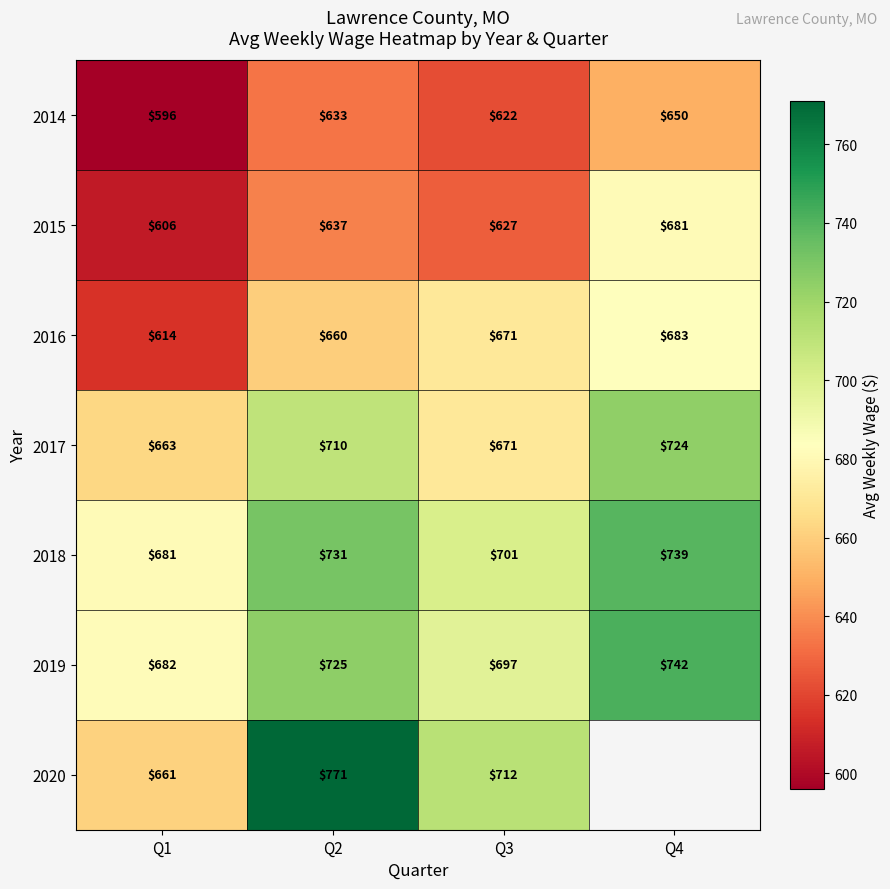

At which label does 2014 reach its peak?

Q4